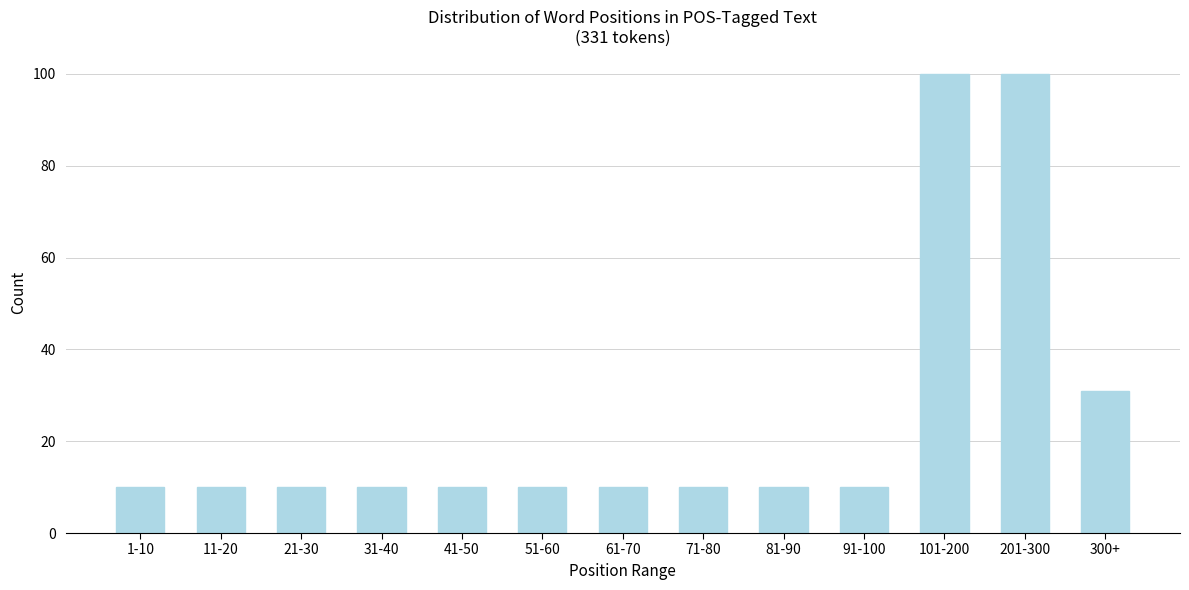

Reading right to left, what are all the values shown in this chart?

31	100	100	10	10	10	10	10	10	10	10	10	10